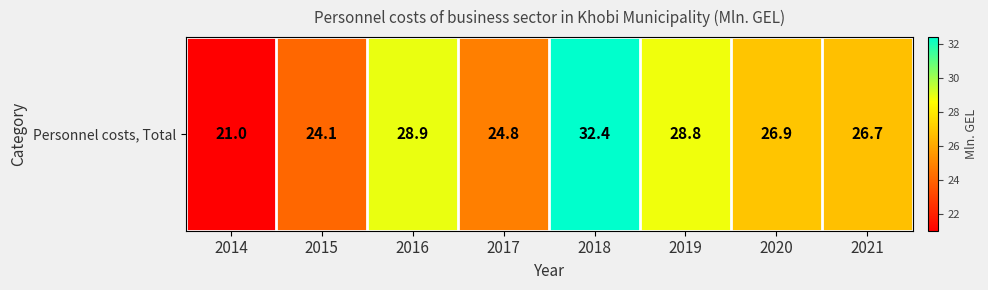

True or false: the data shows 18.0 at 2019.

False